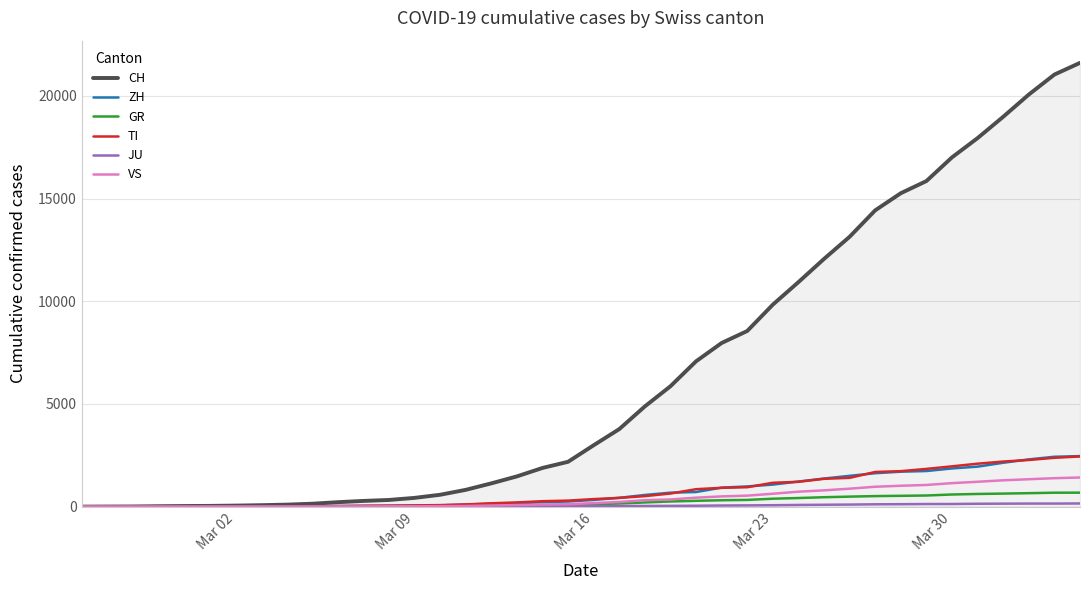

What is the highest value of the CH series?

21605